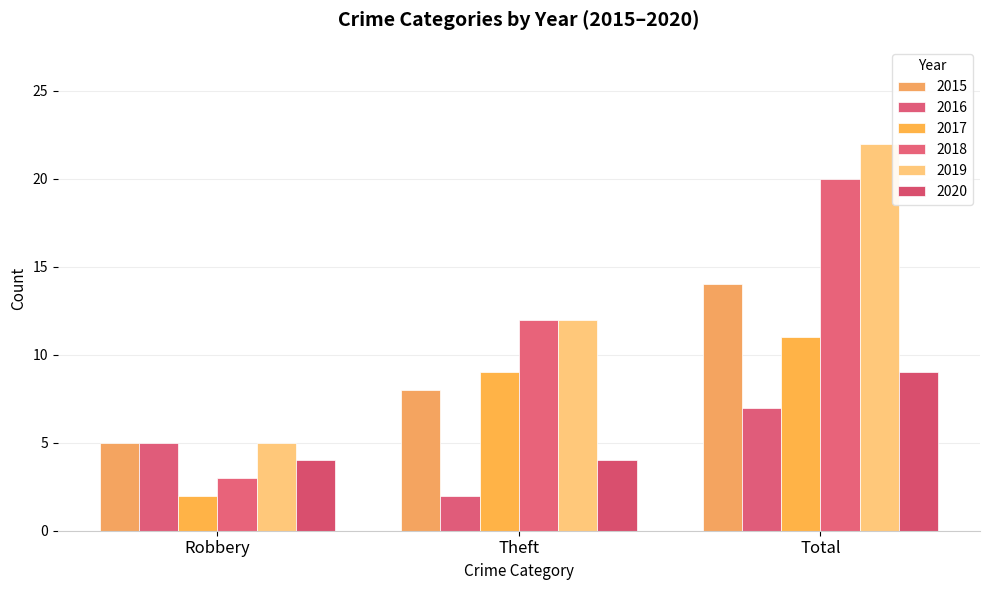

Reading left to right, extract all data points from this chart.

2015: Robbery=5	Theft=8	Total=14
2016: Robbery=5	Theft=2	Total=7
2017: Robbery=2	Theft=9	Total=11
2018: Robbery=3	Theft=12	Total=20
2019: Robbery=5	Theft=12	Total=22
2020: Robbery=4	Theft=4	Total=9